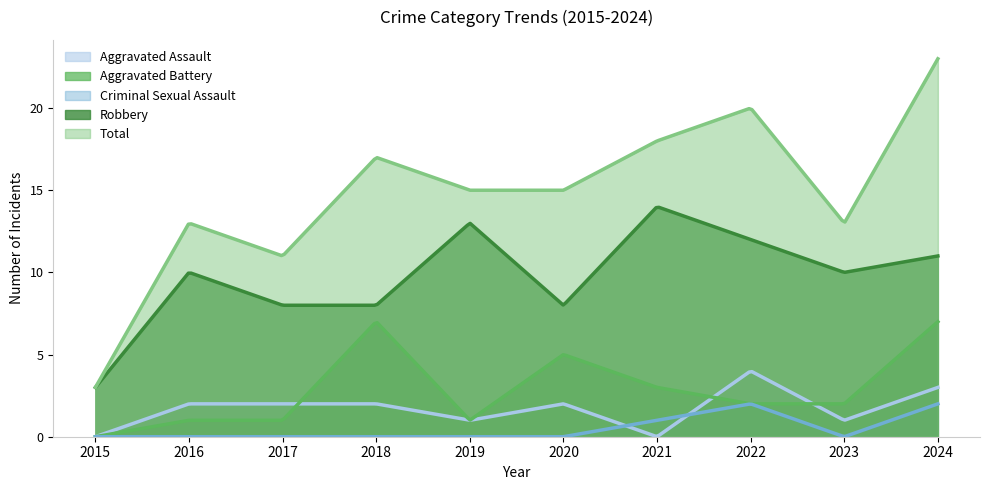

What is the spread (max minus min) of values at 2016?

13